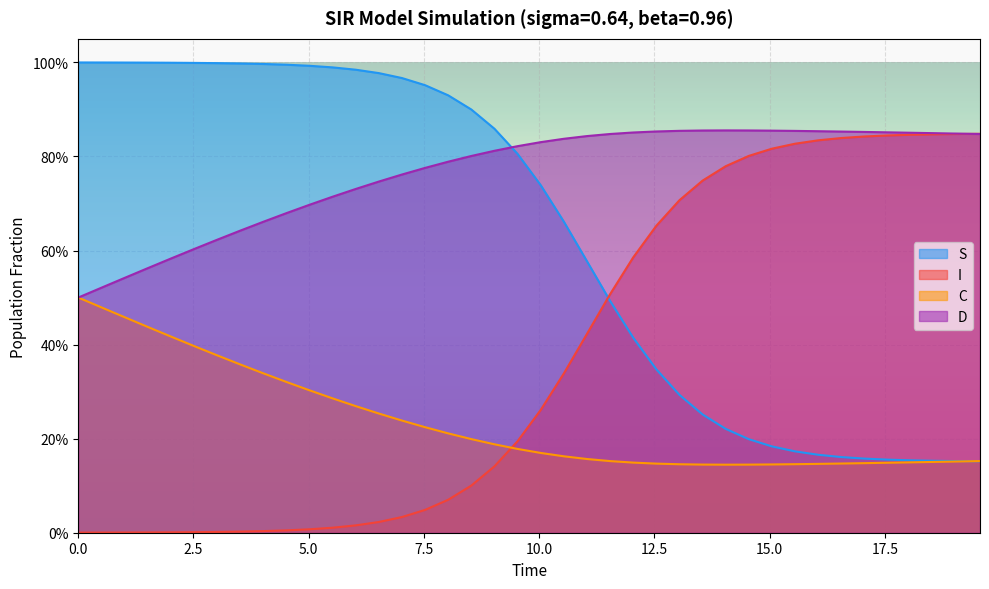

Does the chart display data point markers on the line(s)?

No